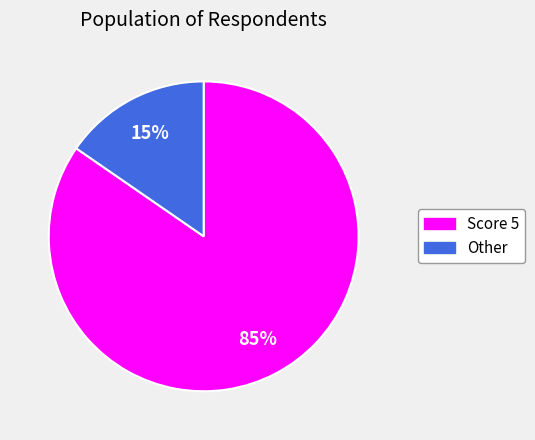

Does any single category account for the majority?

Yes